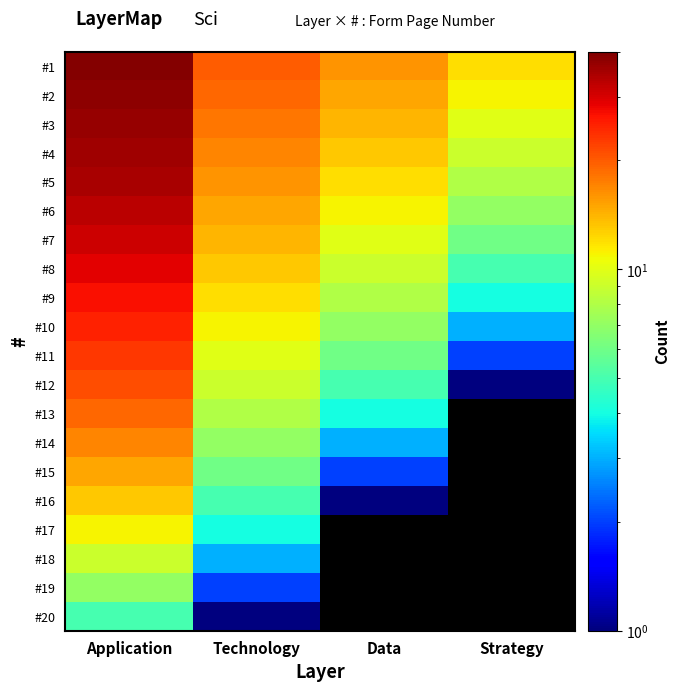

Which category has the highest value in the #4 series?

Application